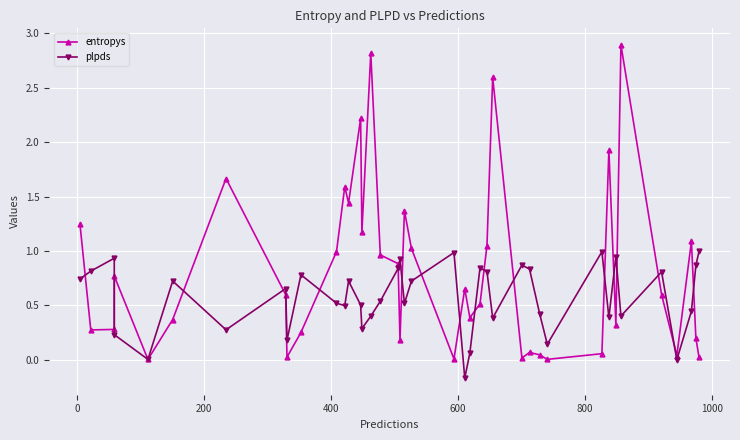

After their last crossing, which series has the higher values: plpds or entropys?

plpds